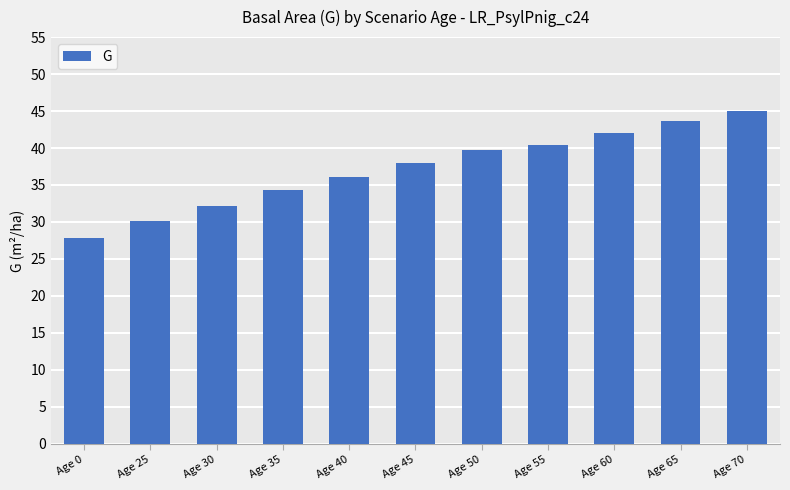

What is the difference between the maximum and second lowest values?

15.0